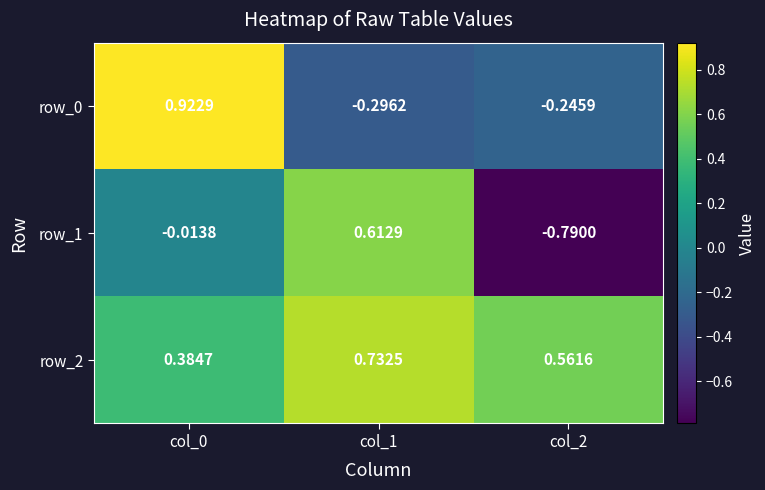

Is the value of row_0 at col_1 greater than the value of row_2 at col_2?

No